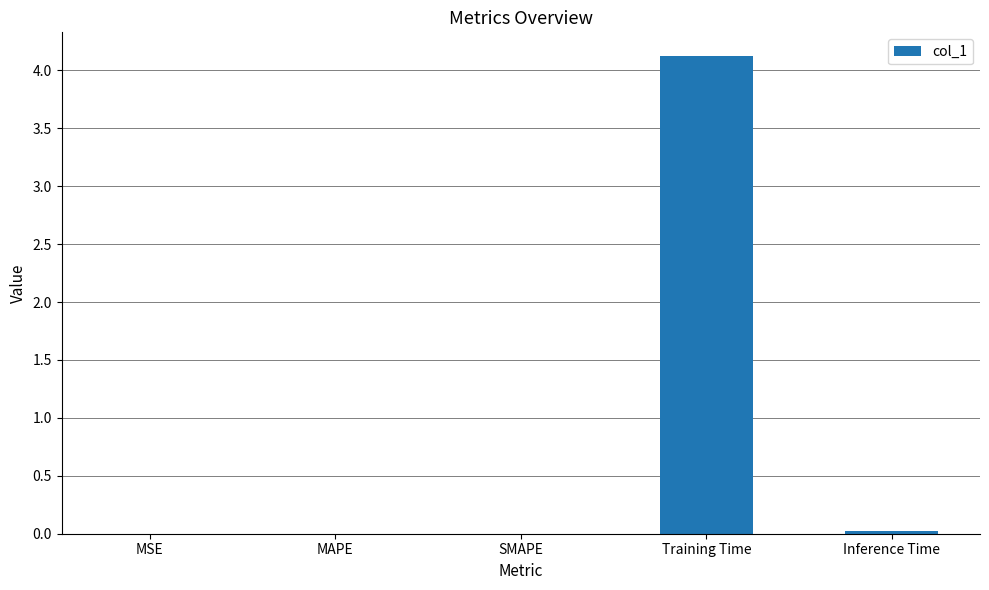

At which category does the chart reach its peak across all series?

Training Time